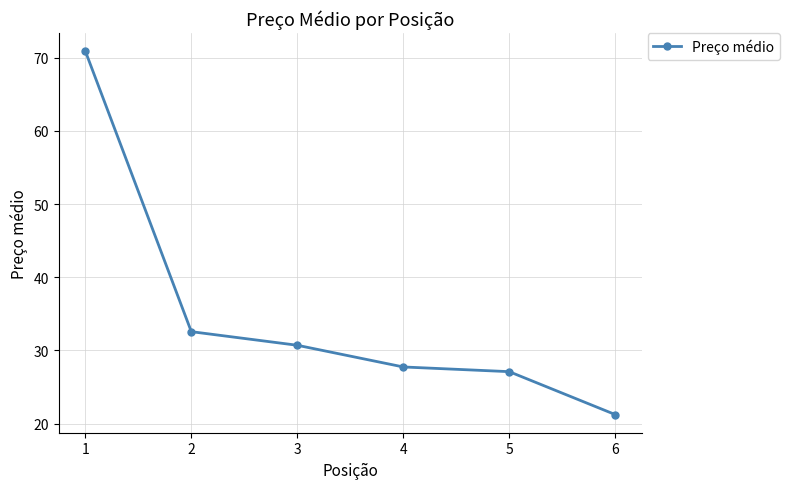

What is the average value?

35.0